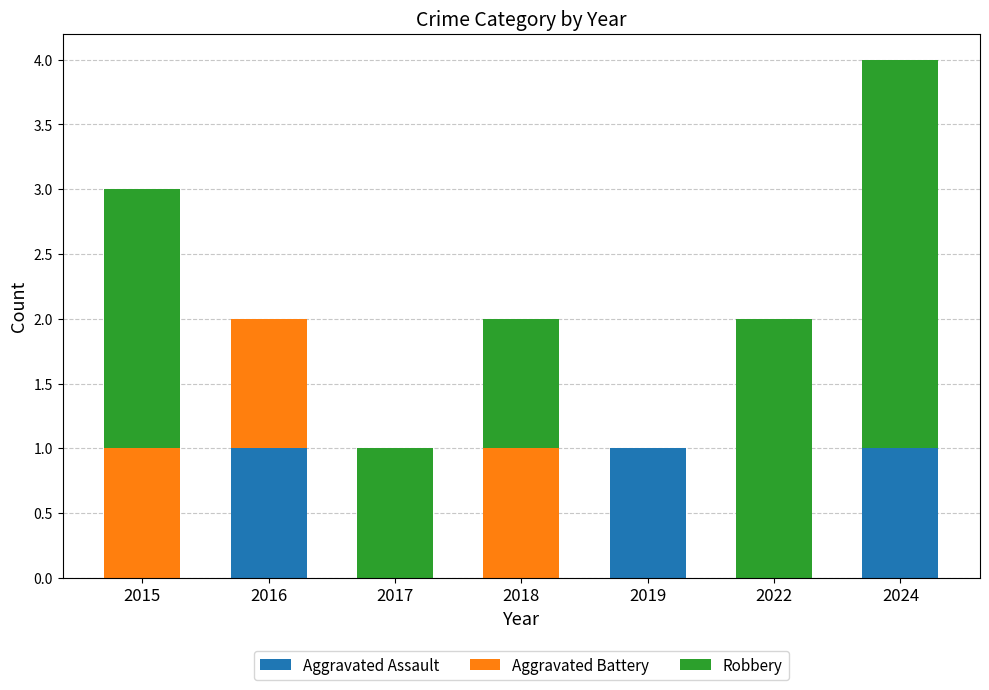

The Aggravated Assault series shows 0 at 2018. True or false?

True